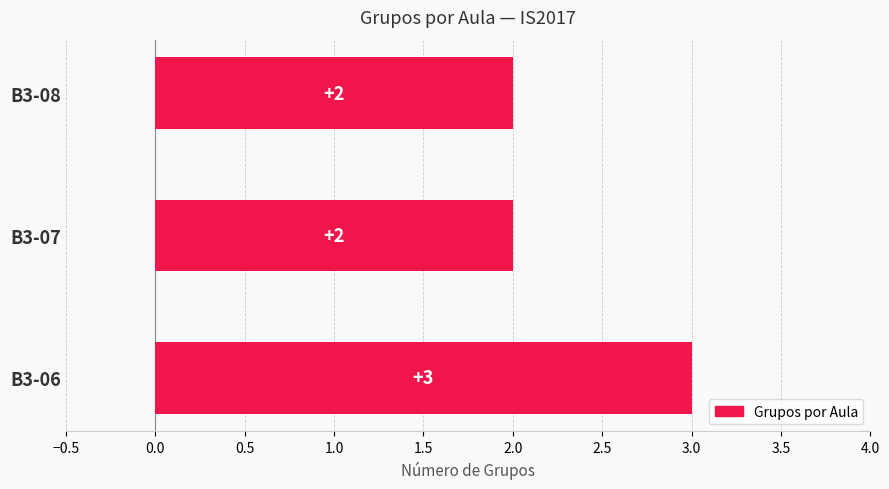

Which has a higher value, B3-06 or B3-08?

B3-06